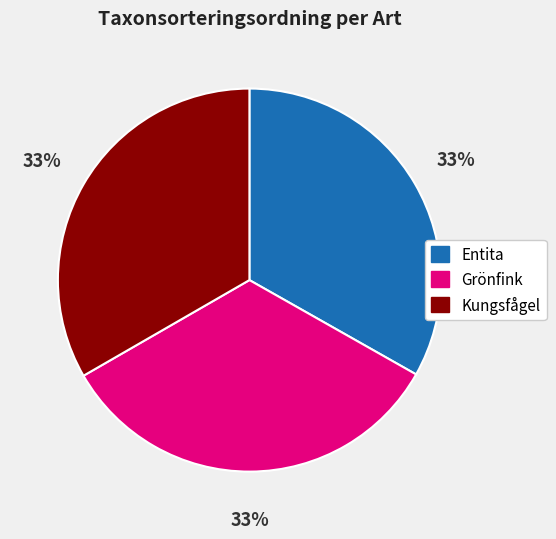

Approximately how many times larger is the value at Grönfink compared to Entita?

1.0